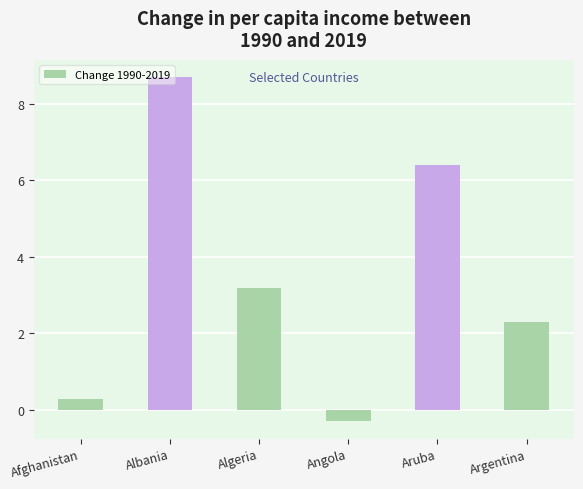

What is the difference between the values at Aruba and Angola?

6.7